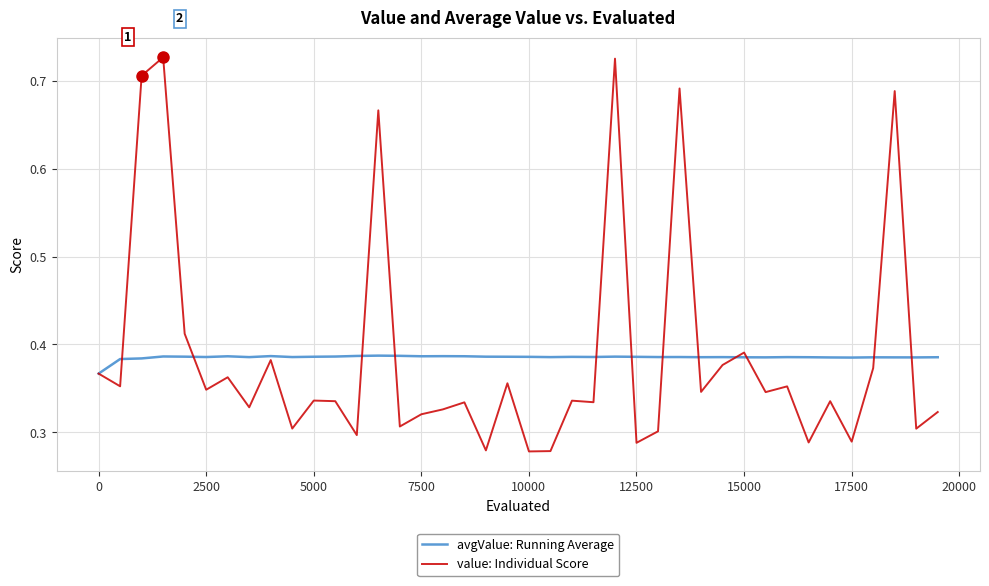

List the series in order of their peak value, highest first.

value: Individual Score, avgValue: Running Average